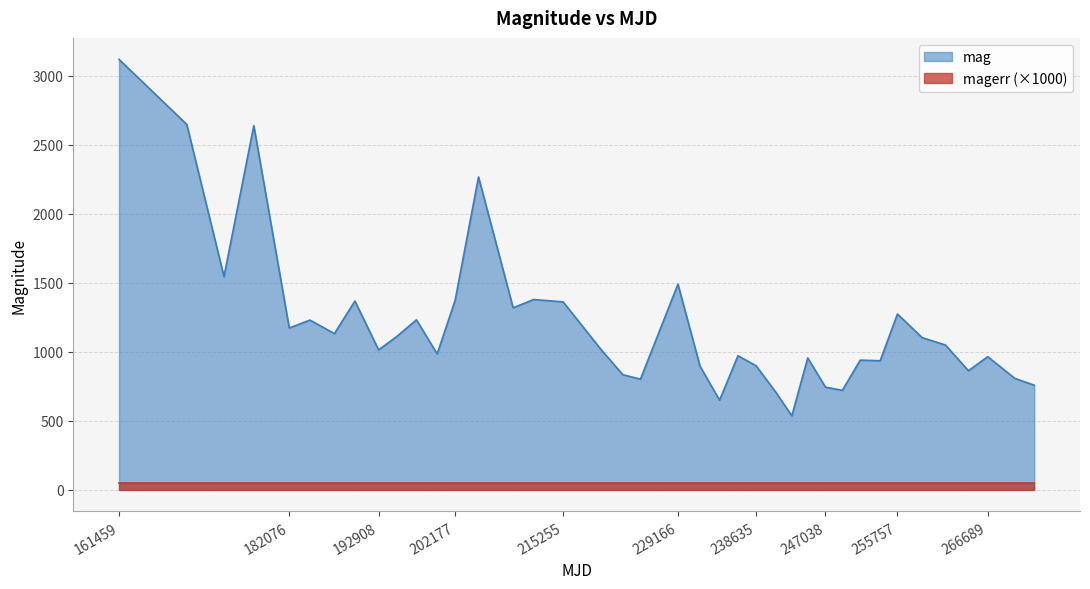

Rank the categories by value from highest to lowest.

161459, 169662, 177783, 205006, 174172, 229166, 211678, 202177, 190030, 215255, 209199, 255757, 197484, 184588, 182076, 187550, 195121, 258752, 261581, 192908, 219898, 199998, 236438, 266689, 244891, 251248, 253661, 238635, 231845, 264360, 222494, 269967, 224624, 272330, 247038, 249085, 241048, 234209, 242961